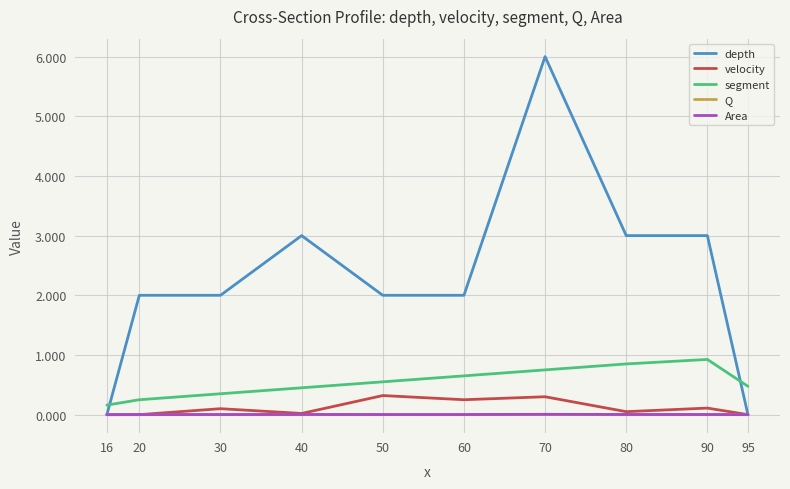

What is the highest value of the segment series?

0.9